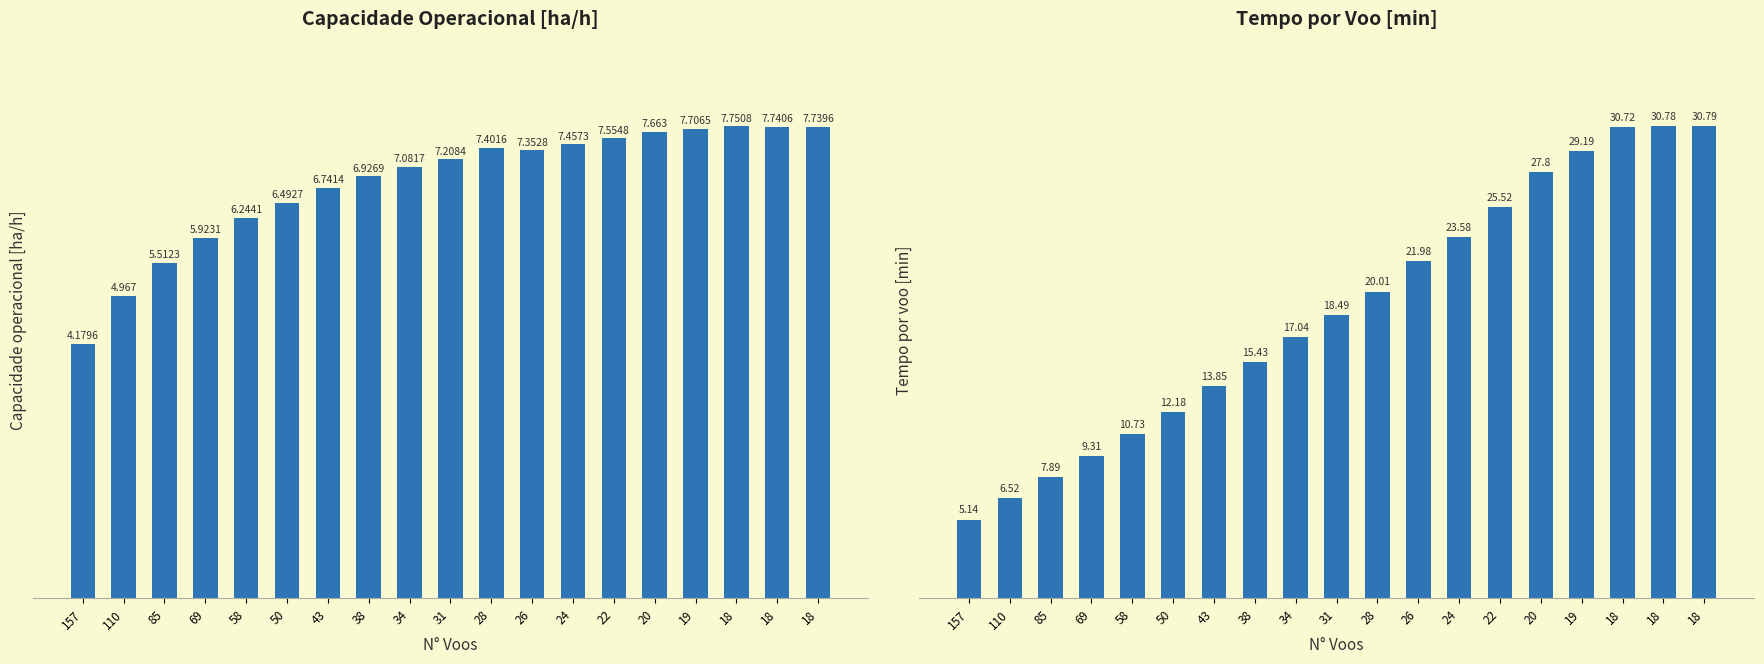

What is the spread (max minus min) of values at 69?

3.4